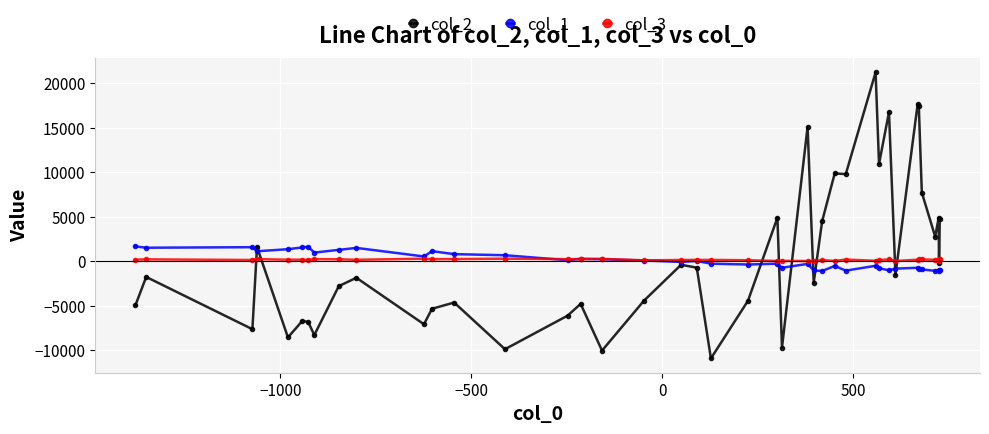

Which series has the largest range (max minus min)?

col_2